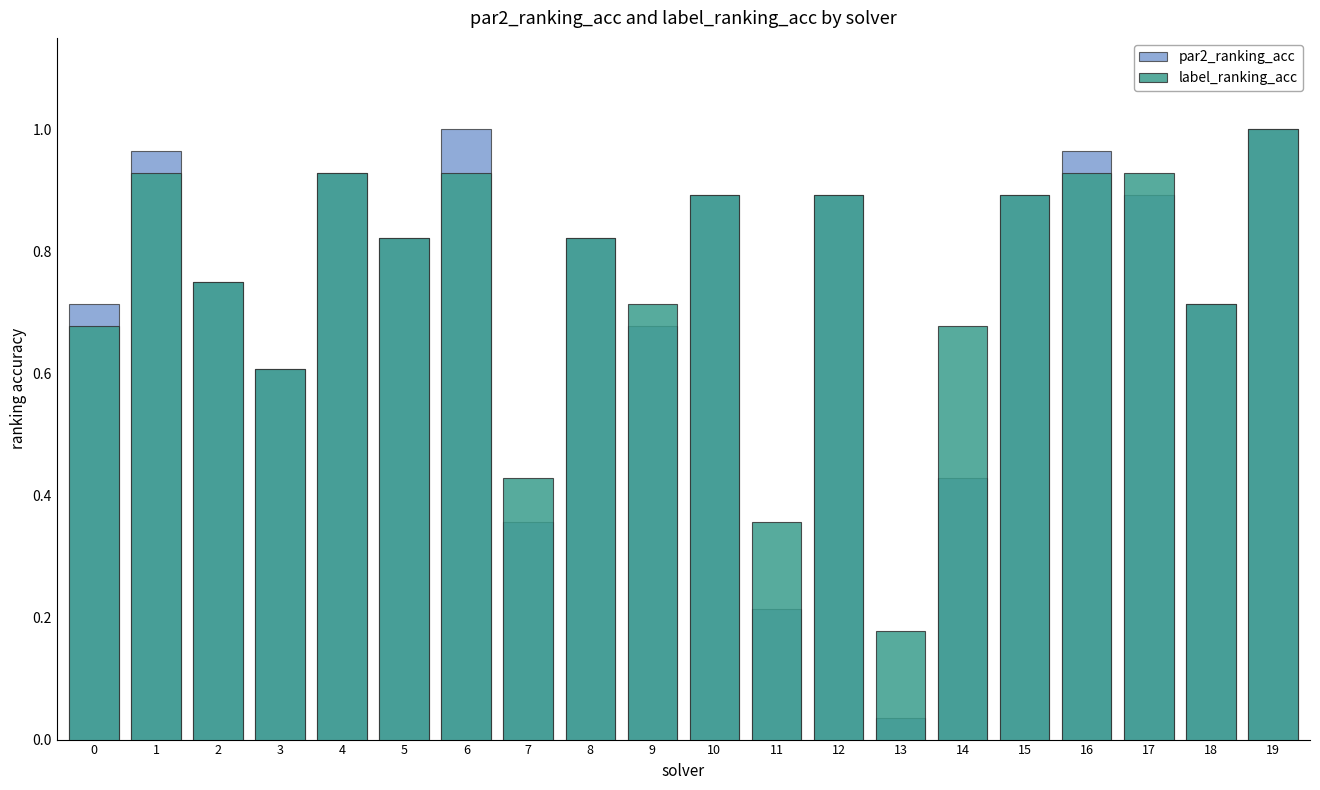

Is the value of par2_ranking_acc at 11 greater than the value of label_ranking_acc at 2?

No